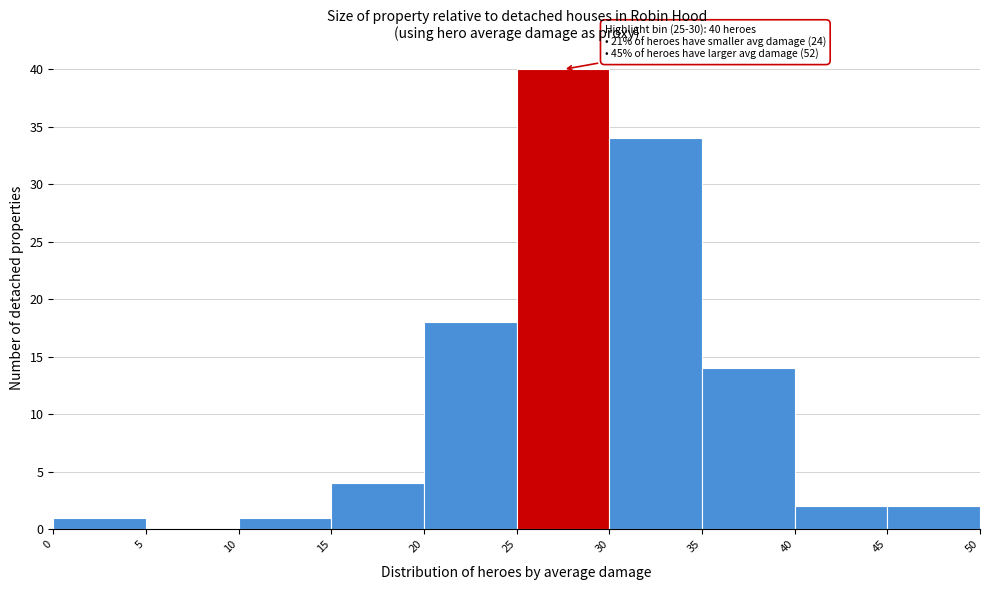

Which range on the x-axis has the tallest bar?

25 to 30